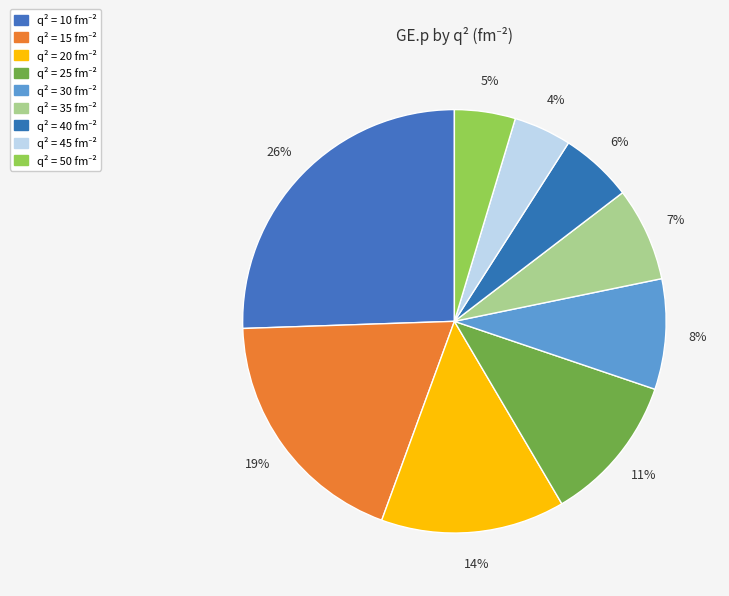

How many segments does this pie chart have?

9